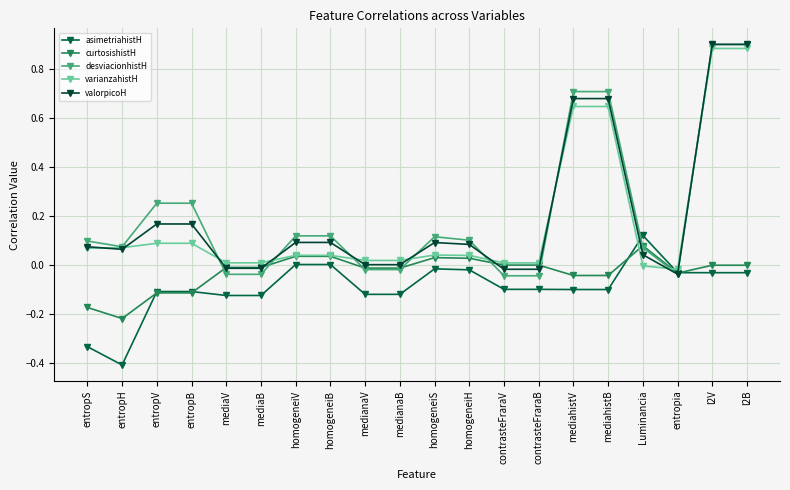

What is the smallest value displayed?

-0.4